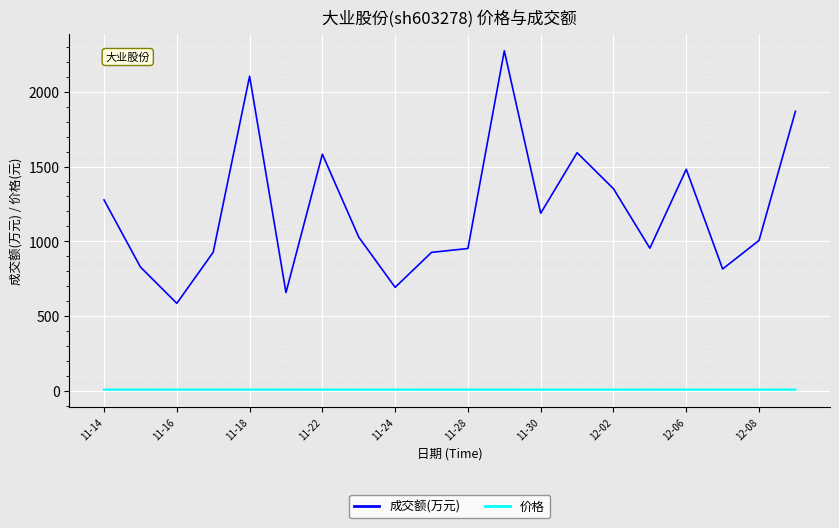

What is the difference between the maximum and minimum values in the 成交额(万元) series?

1690.0